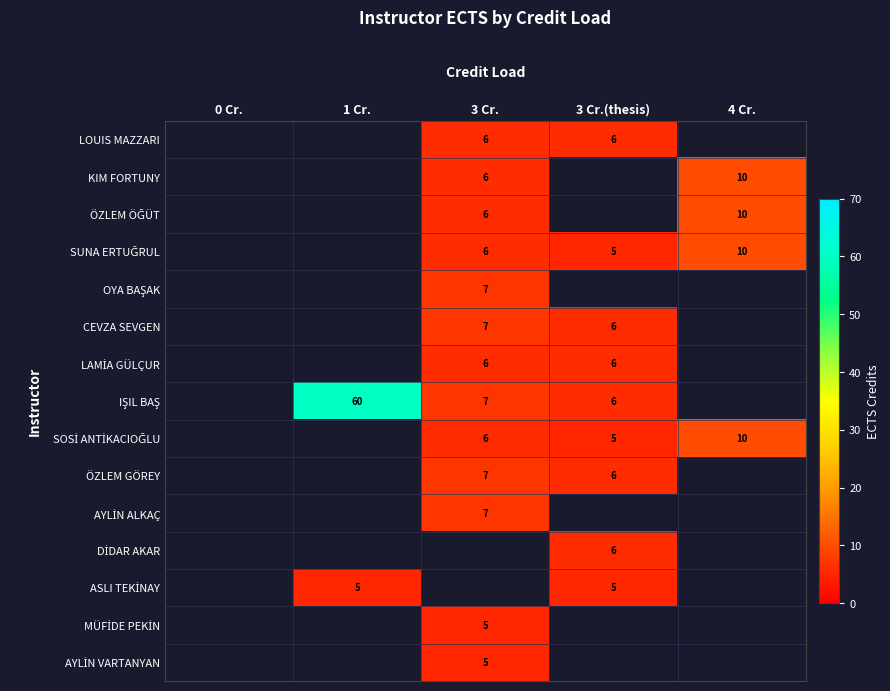

What is the smallest value displayed?

5.0